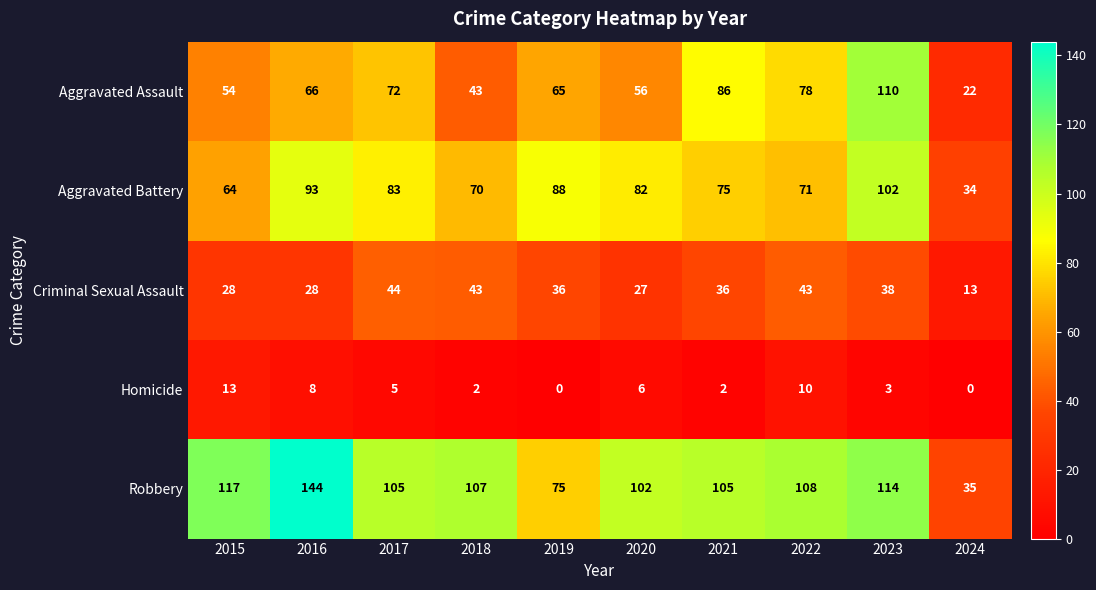

Where is Aggravated Battery nearest to the value 68?

2018